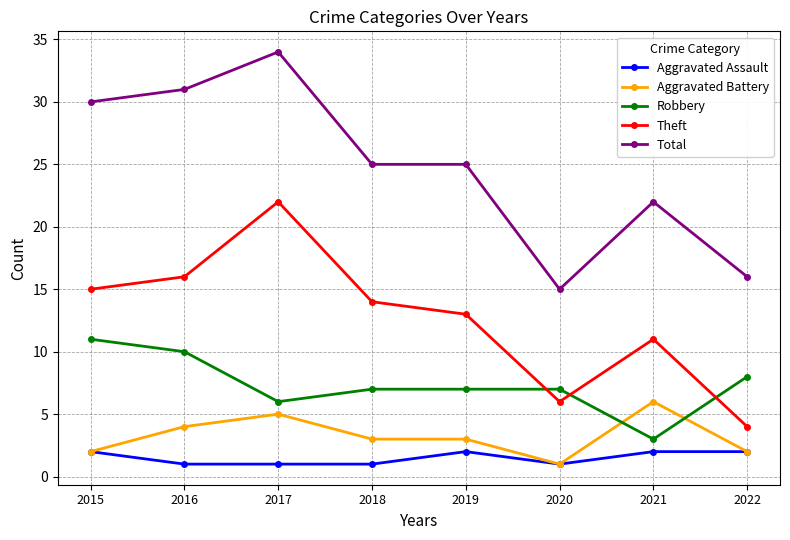

Is it true that Theft equals 21 at 2016?

False